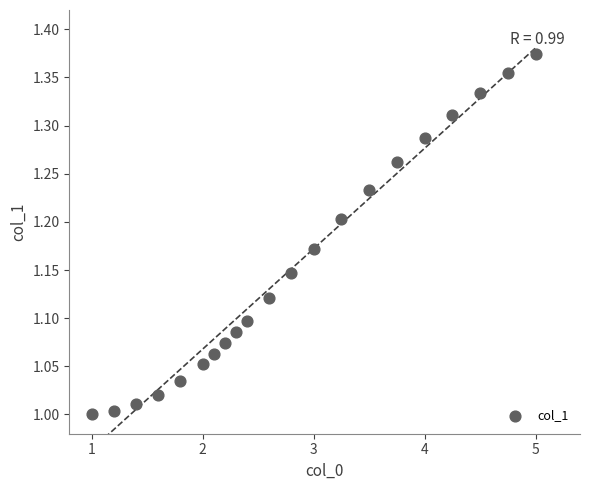

What is the range of X values (max minus min)?

4.0